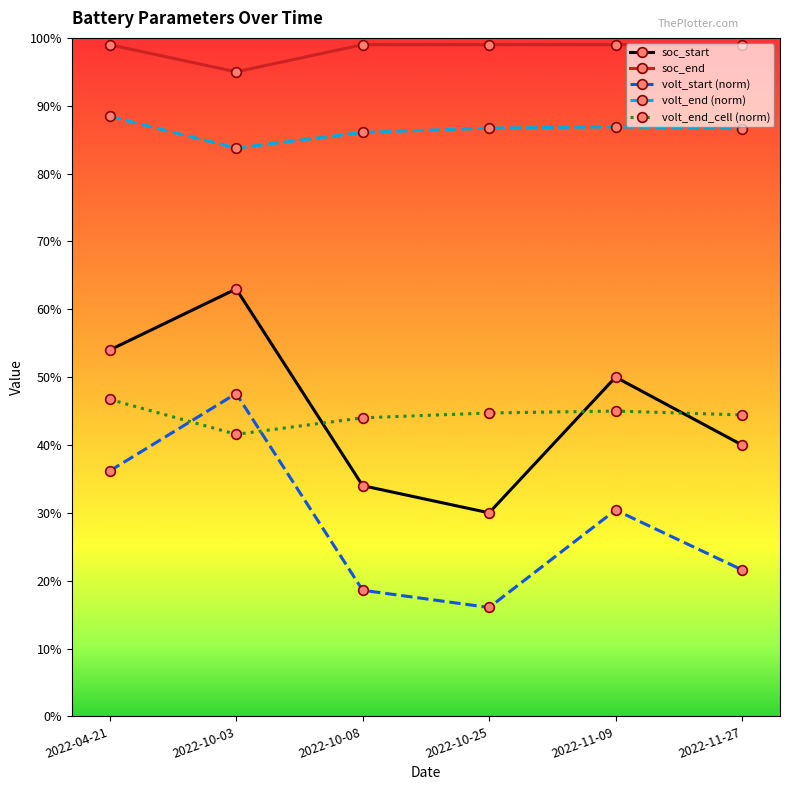

True or false: volt_end_cell (norm) has more than 0 interior local peaks.

True